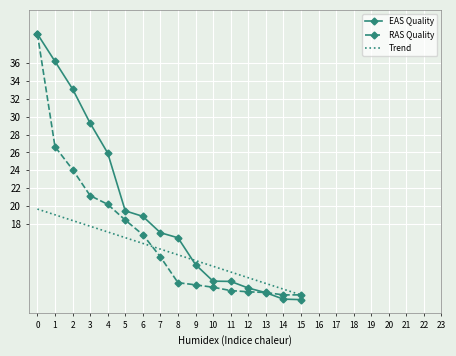

Which series has the largest range (max minus min)?

EAS Quality